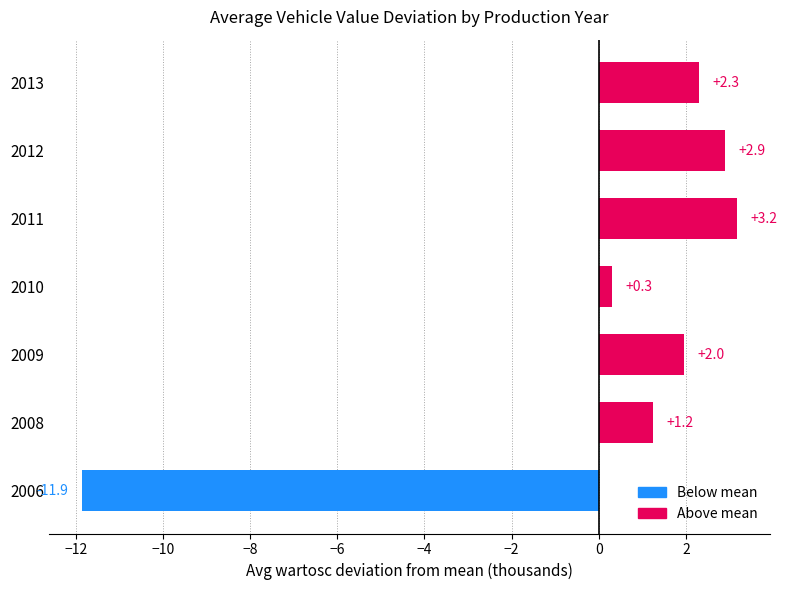

Is it true that the value at 2011 is 1.2?

False